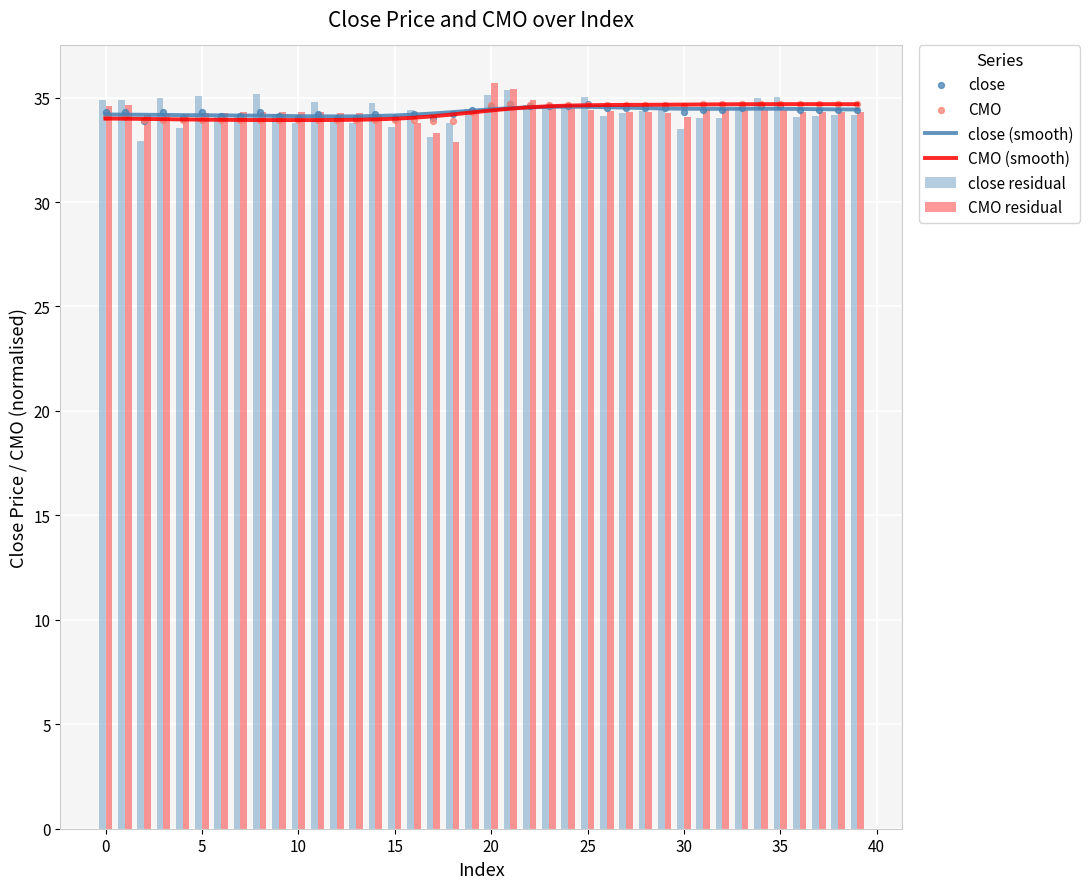

What is the sum of all CMO residual values?

1373.1